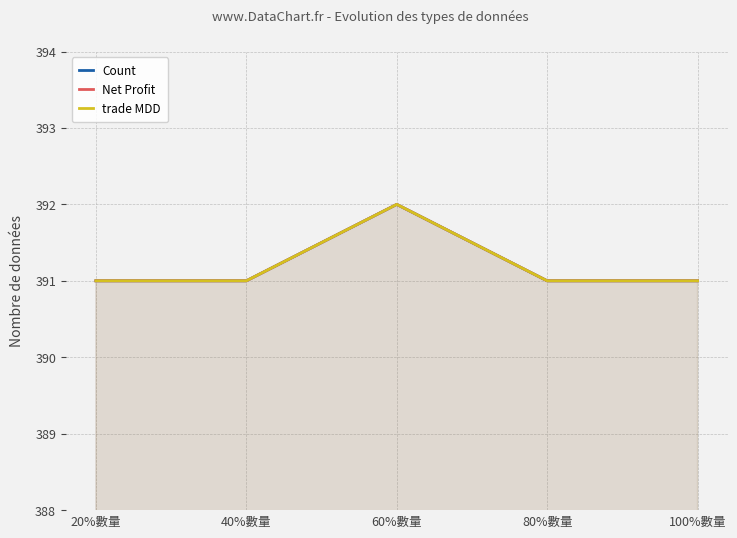

Reading left to right, what are all the values shown in this chart?

Count: 20%數量=391	40%數量=391	60%數量=392	80%數量=391	100%數量=391
Net Profit: 20%數量=391	40%數量=391	60%數量=392	80%數量=391	100%數量=391
trade MDD: 20%數量=391	40%數量=391	60%數量=392	80%數量=391	100%數量=391